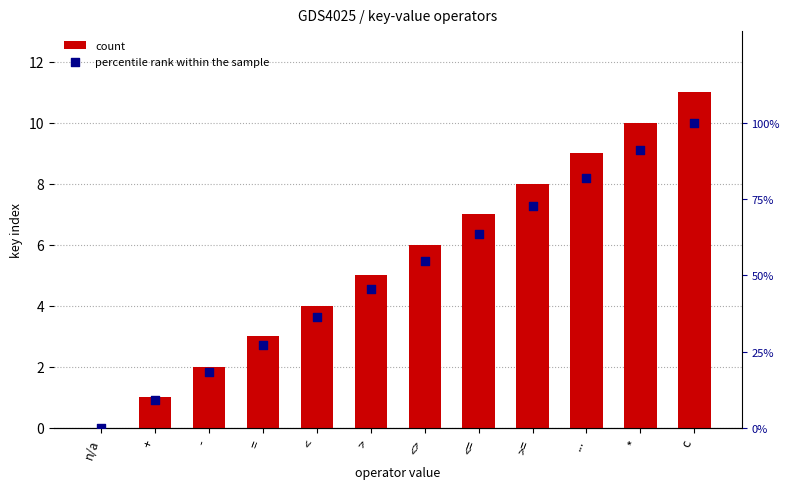

Which series has the largest Y range (max minus min)?

percentile rank within the sample